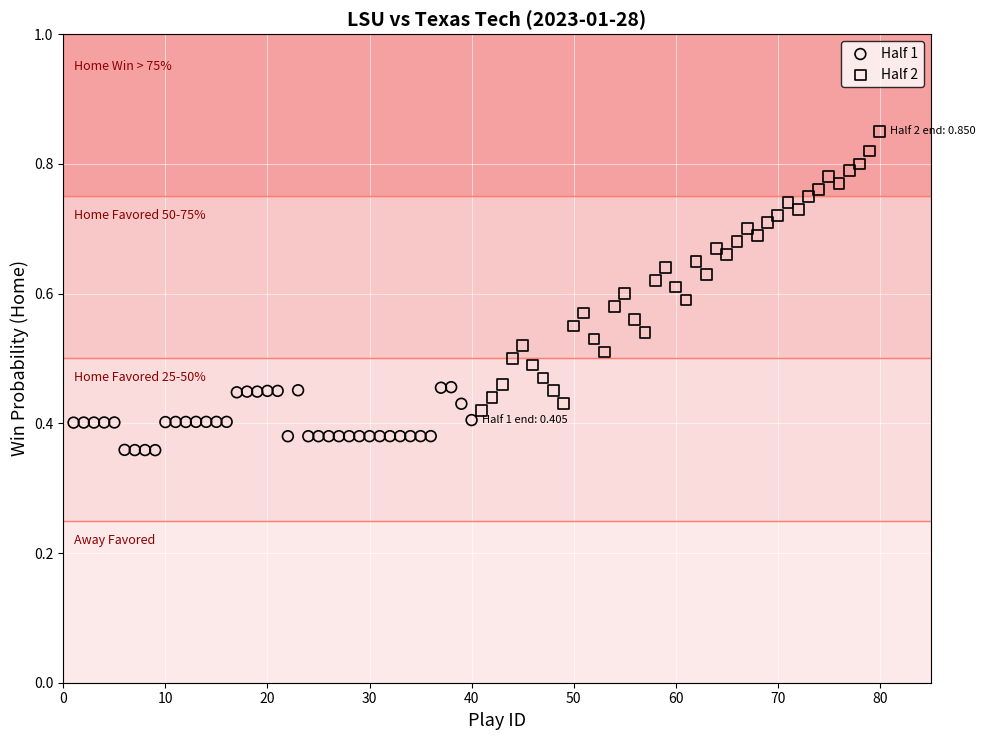

Which series has the widest spread of Y values?

Half 2